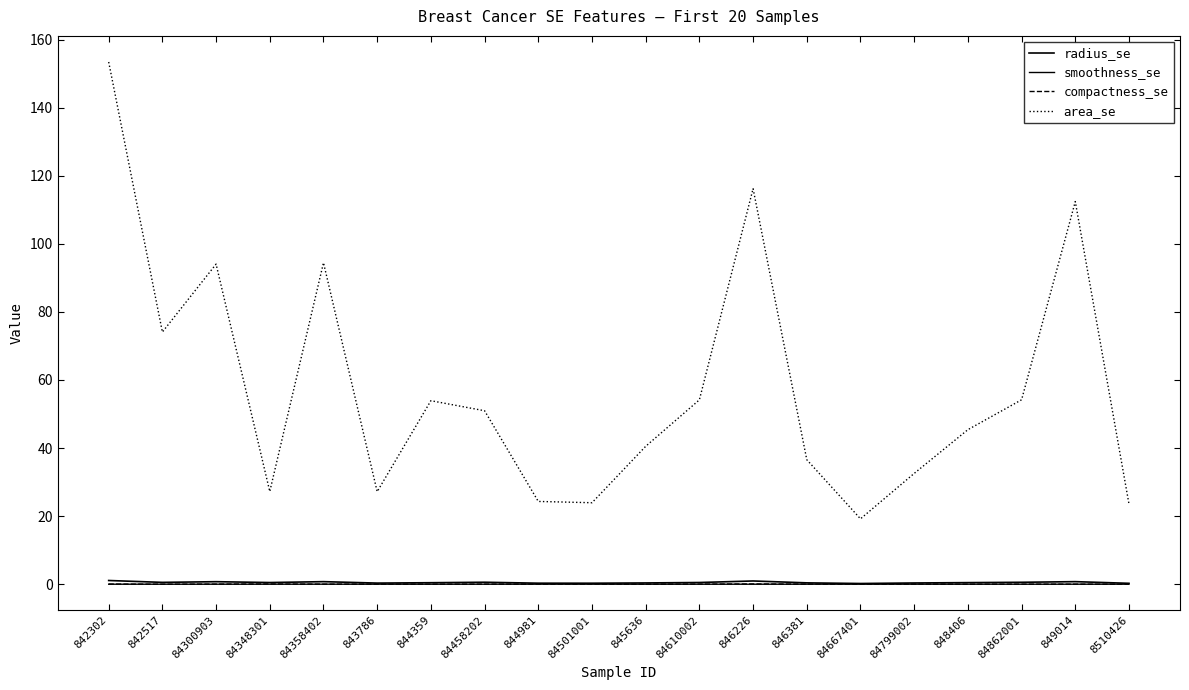

Does the chart have visible grid lines?

No